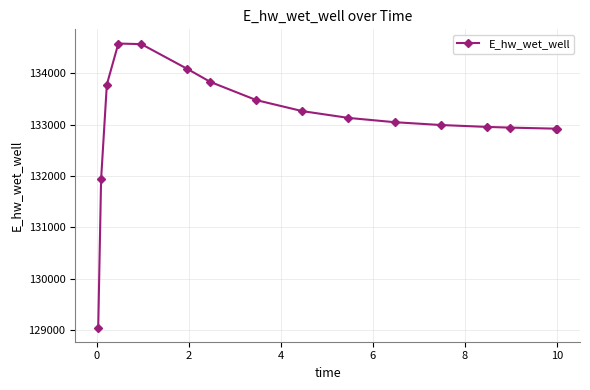

What is the minimum value shown in the chart?

129051.5